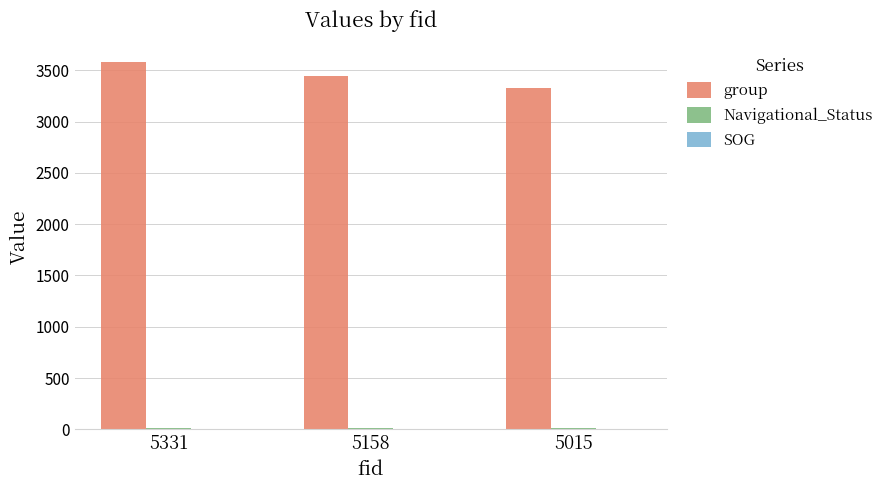

Read the group value at 5331, to the nearest 10.

3580